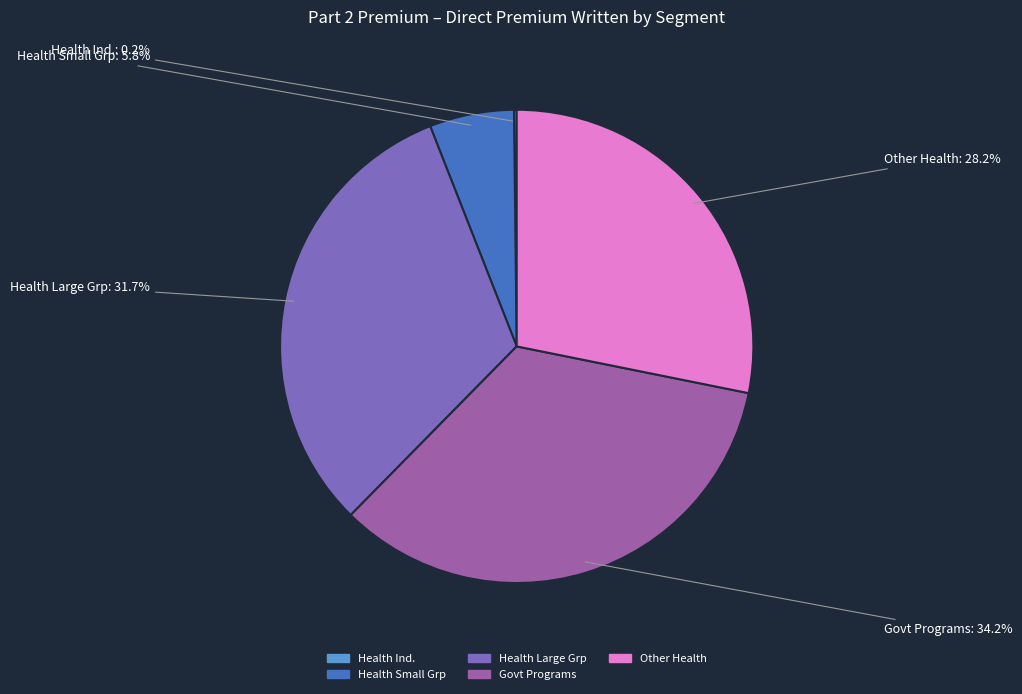

Does any single category account for the majority?

No